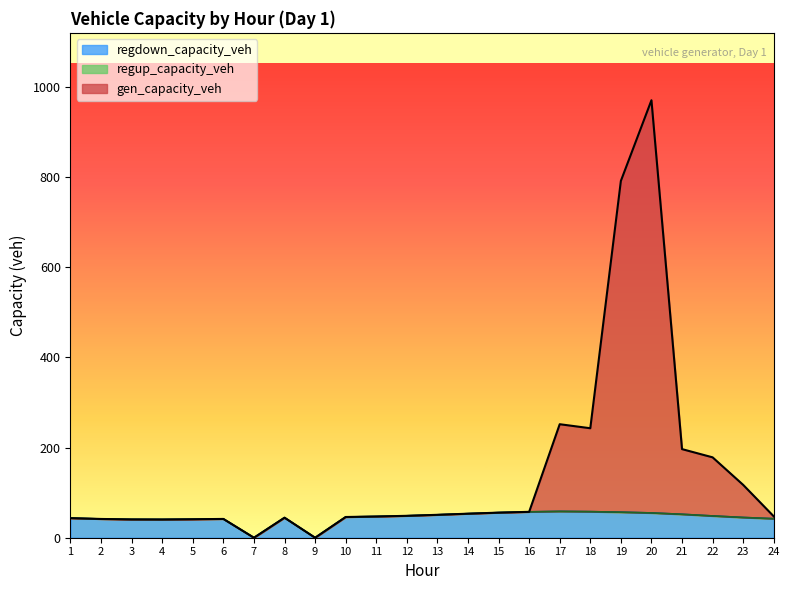

What value does the gen_capacity_veh series have at 3?

40.6